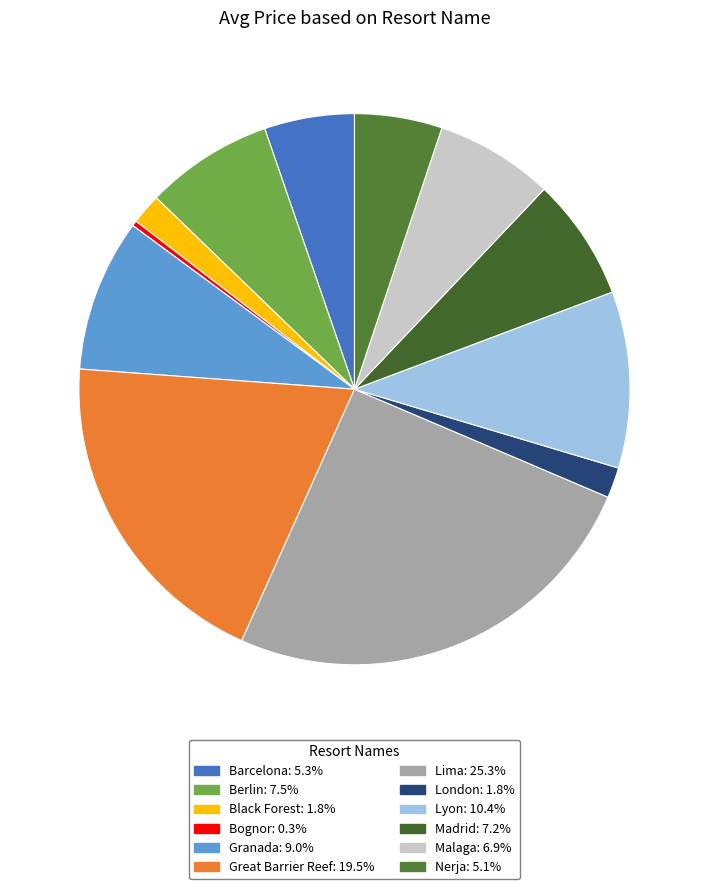

How many segments does this pie chart have?

12